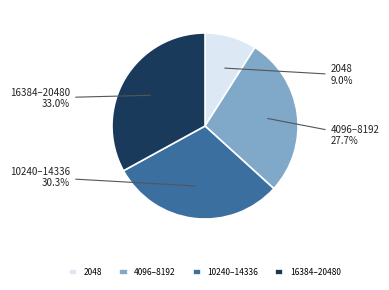

Do 10240–14336 and 16384–20480 together represent more than half of the pie?

Yes